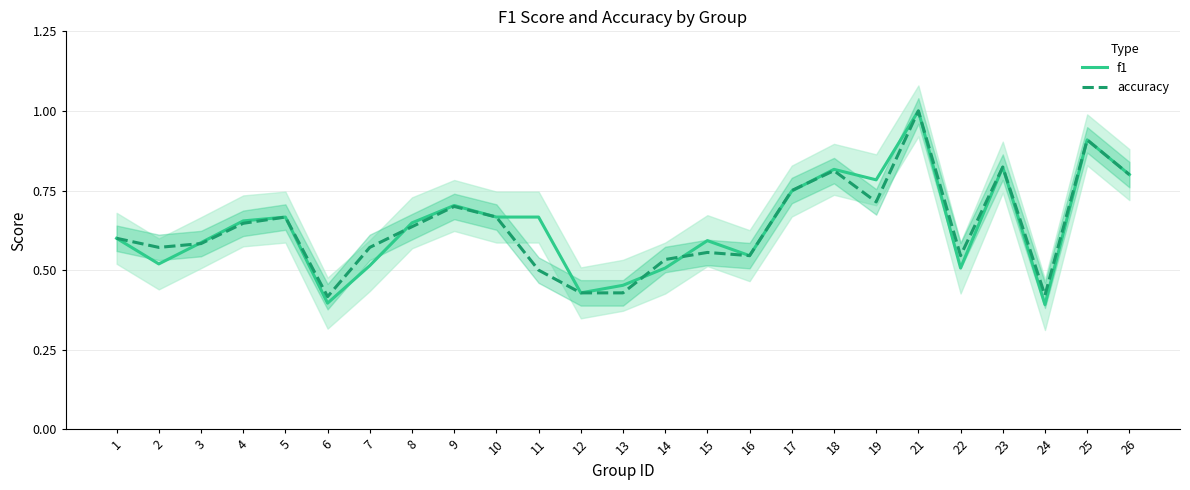

What value does the accuracy series have at 26?

0.8